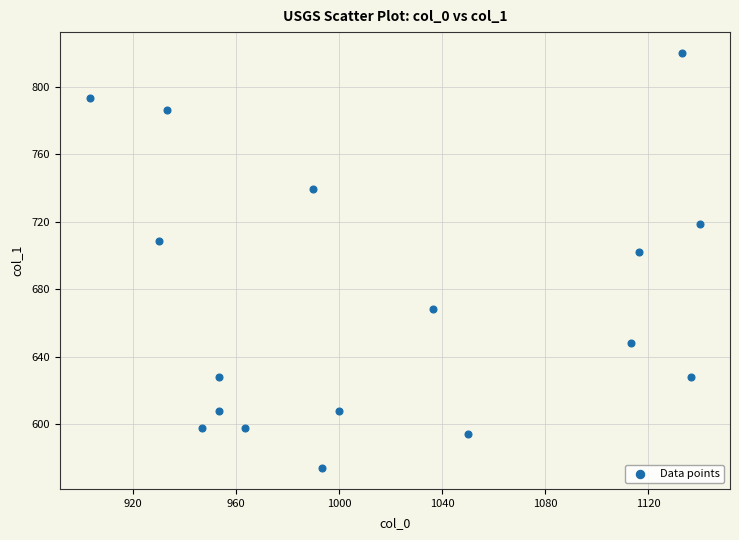

What is the range of X values (max minus min)?

236.7